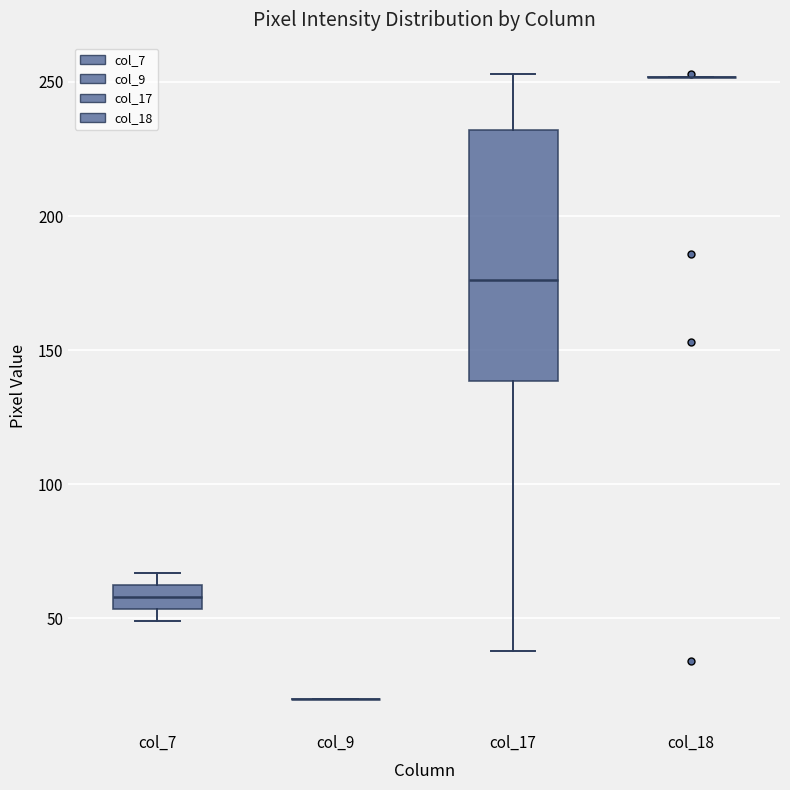

Reading left to right, transcribe this box plot: for each box, give where its median line is, the range the box spans, and where its two whiskers end, as read against the y-axis. The values are not printed on the chart, so give them approximately, as read against the axis.

col_7: median 60, box 55 to 65, whiskers 50 to 65 (just above the box's upper edge)
col_9: box collapsed to a line at 20, whiskers 20 to 20
col_17: median 175, box 140 to 230, whiskers 40 to 255
col_18: box collapsed to a line at 250, whiskers 250 to 250